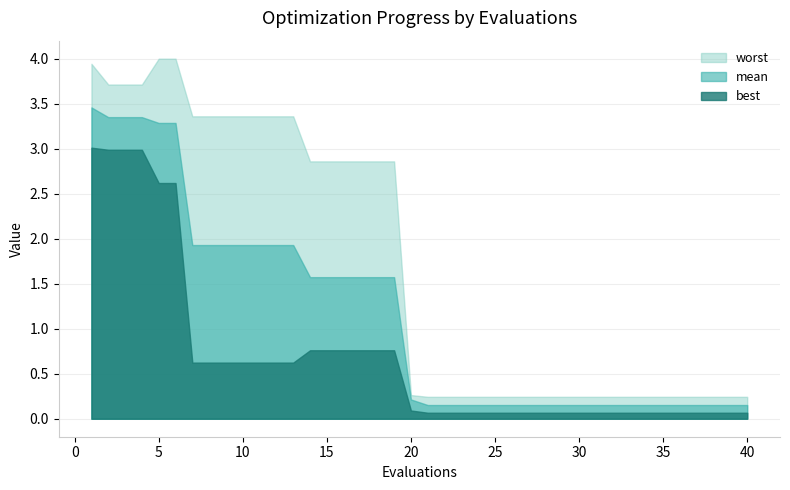

What is the average value of the worst series?

1.7